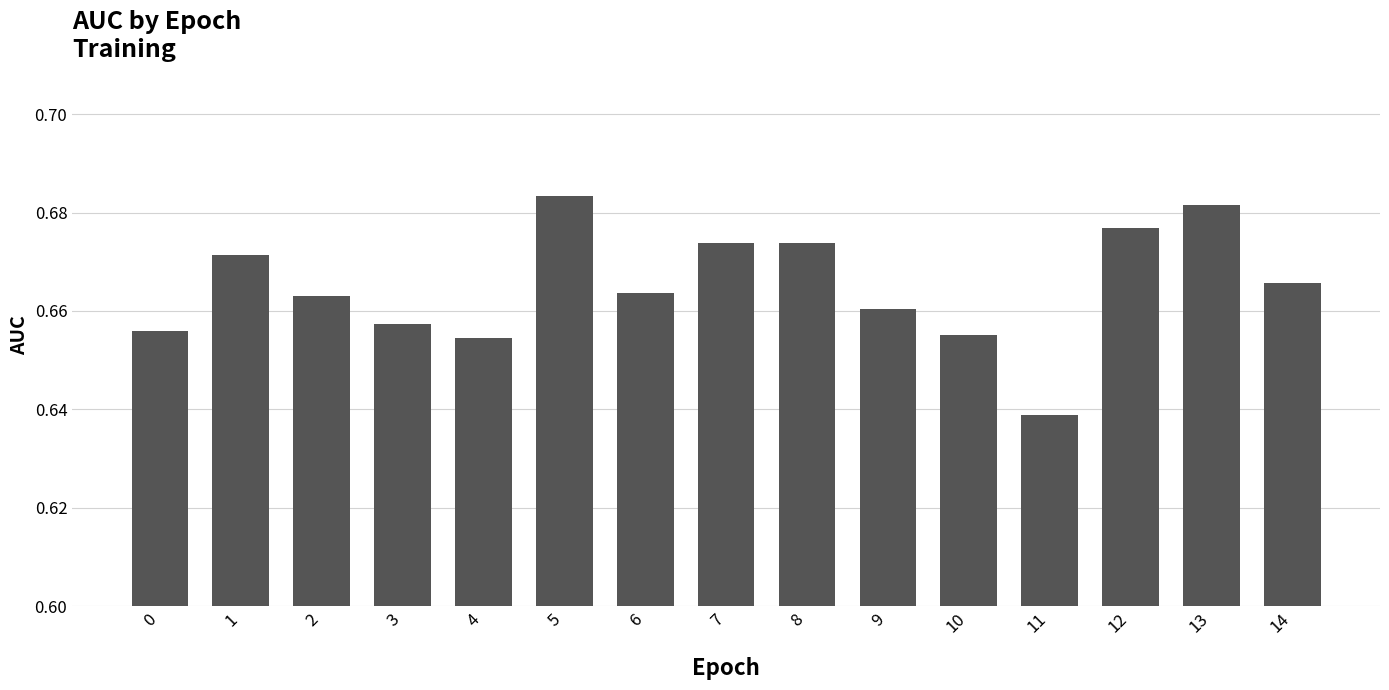

The value at 9 is 0.4. True or false?

False